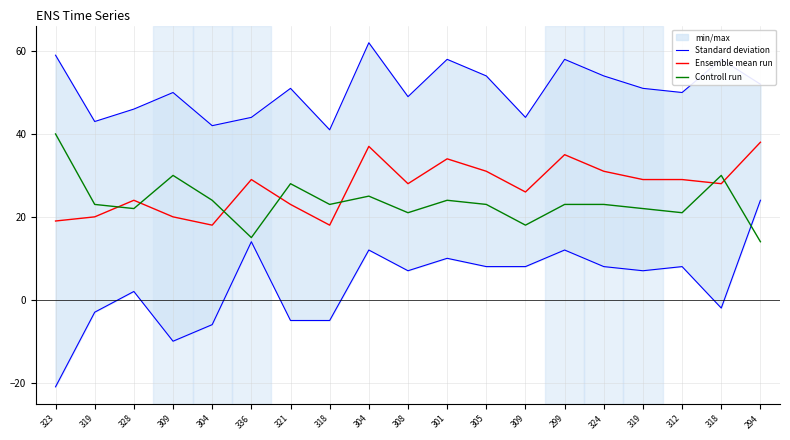

Which has a higher value, 318 or 308?

308